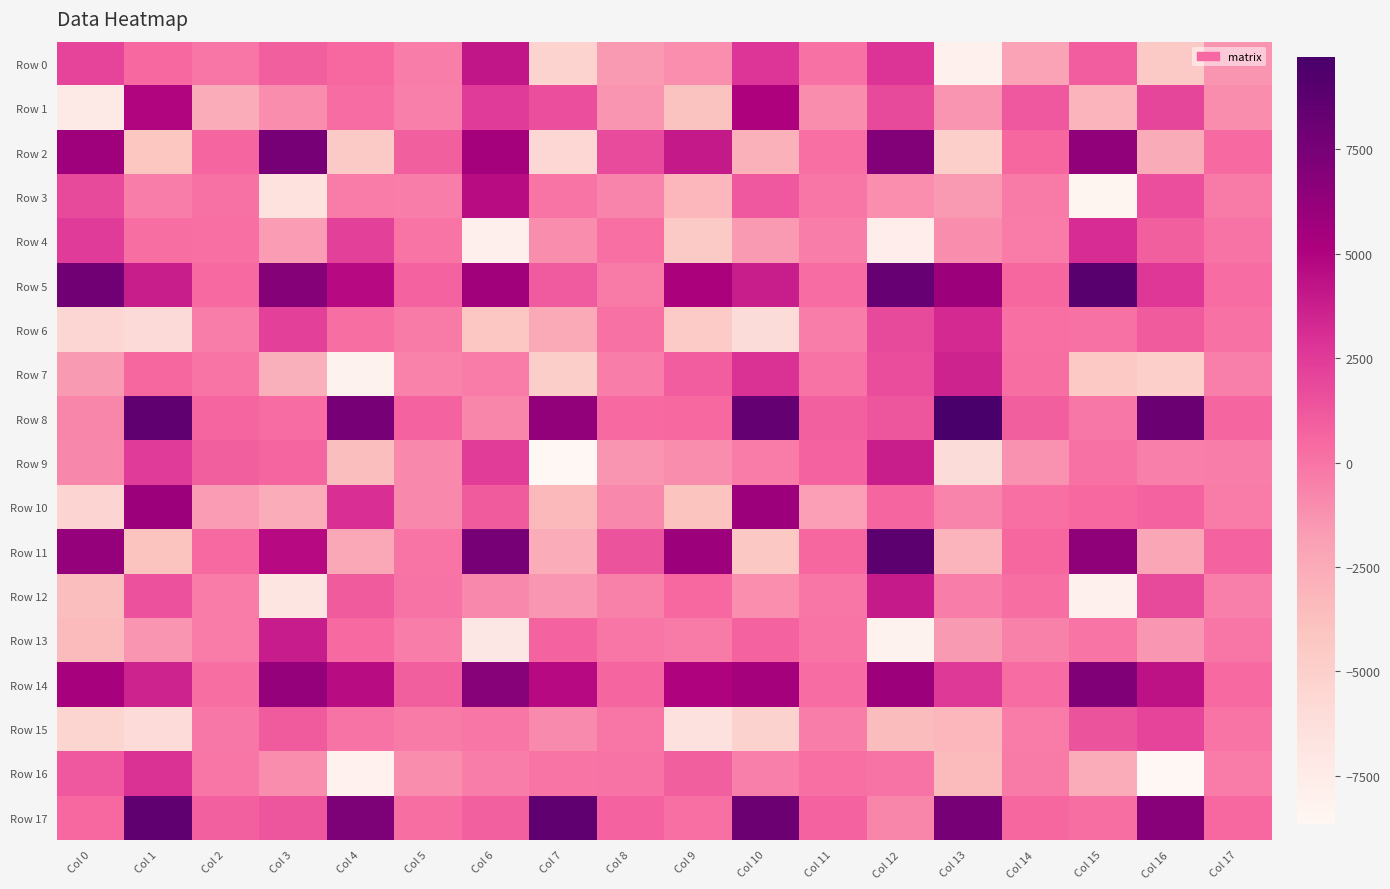

Count the number of data series in this chart.

18